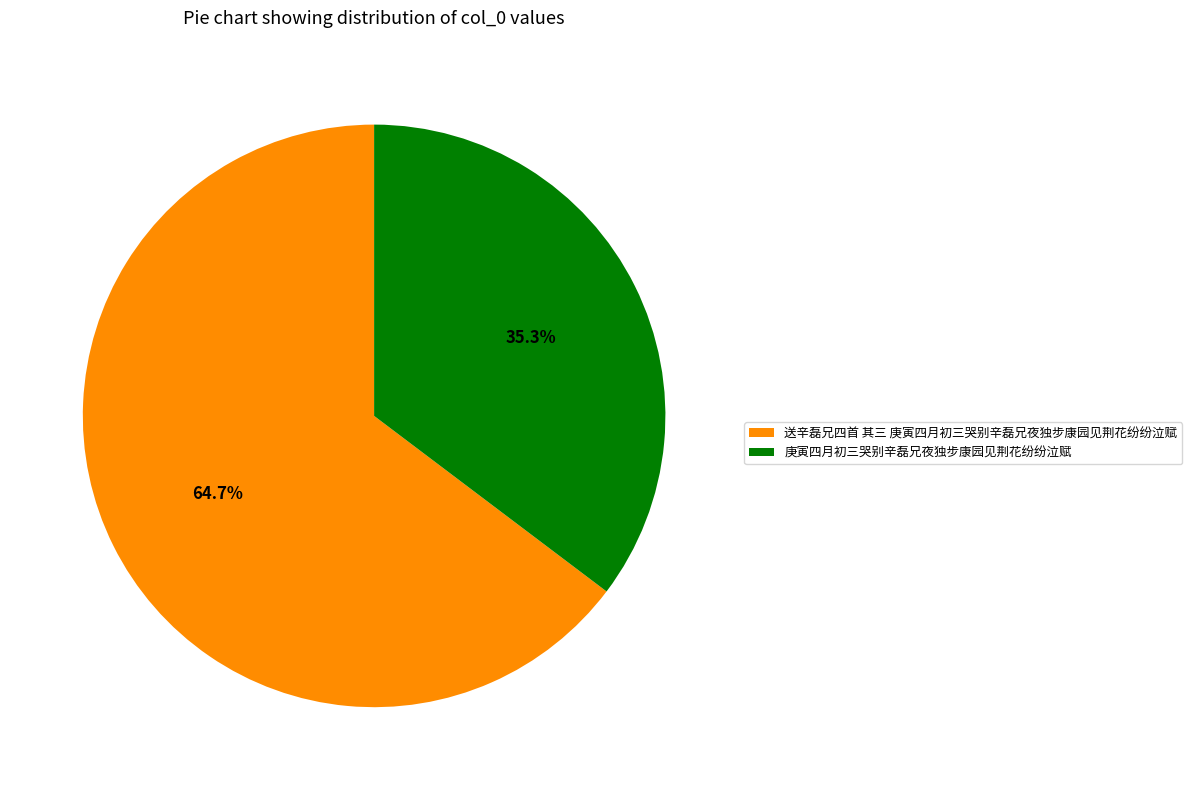

The 送辛磊兄四首 其三 庚寅四月初三哭别辛磊兄夜独步康园见荆花纷纷泣赋 slice represents 75% of the pie. True or false?

False